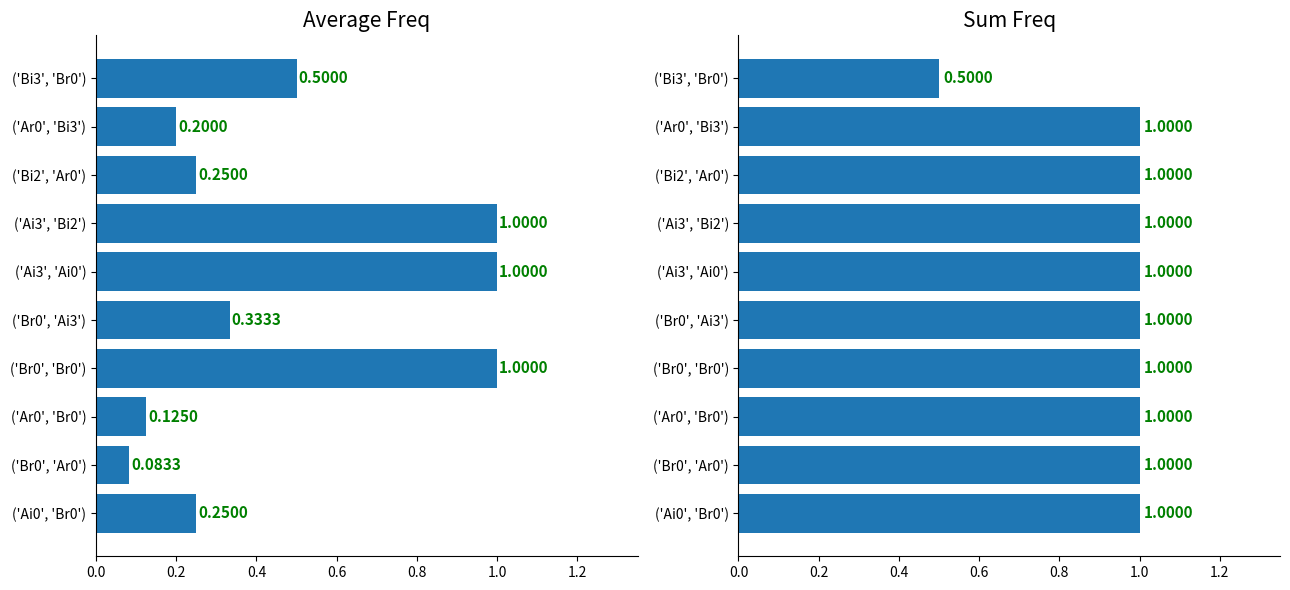

What is the highest value of the Sum Freq series?

1.0